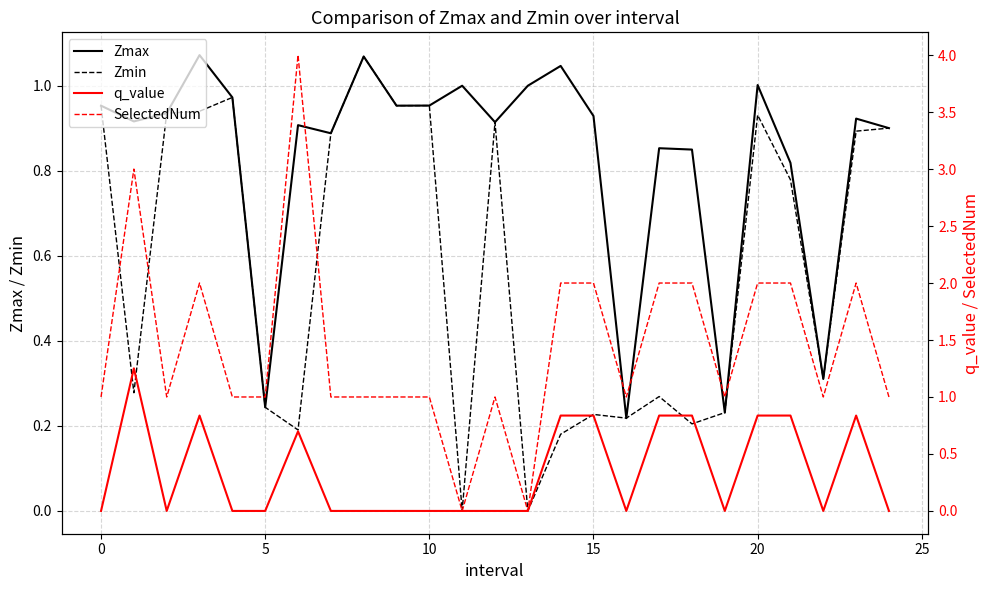

After their last crossing, which series has the higher values: Zmin or SelectedNum?

SelectedNum